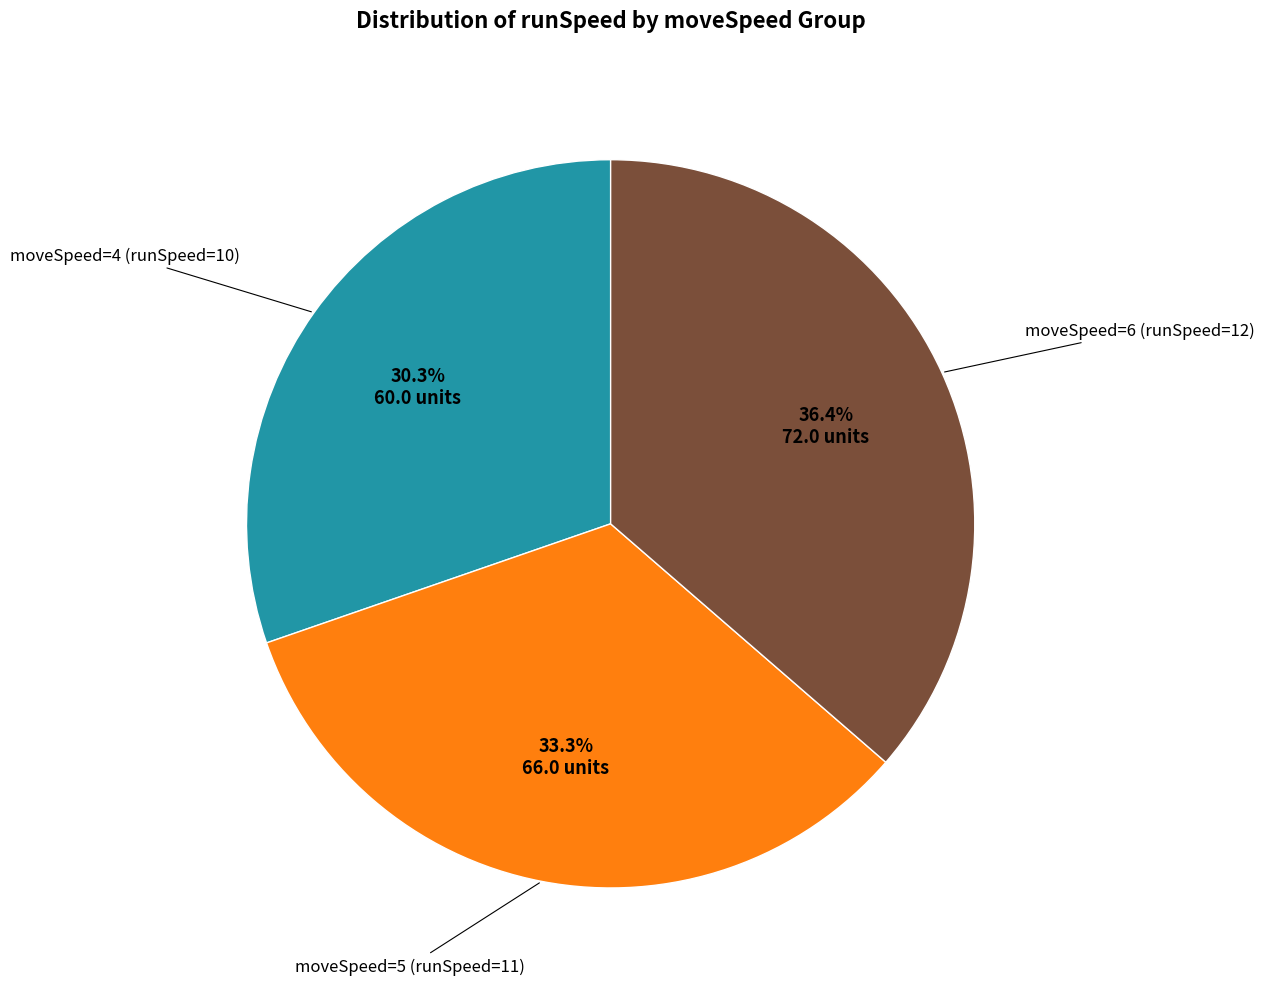

Is there a majority slice in this chart?

No